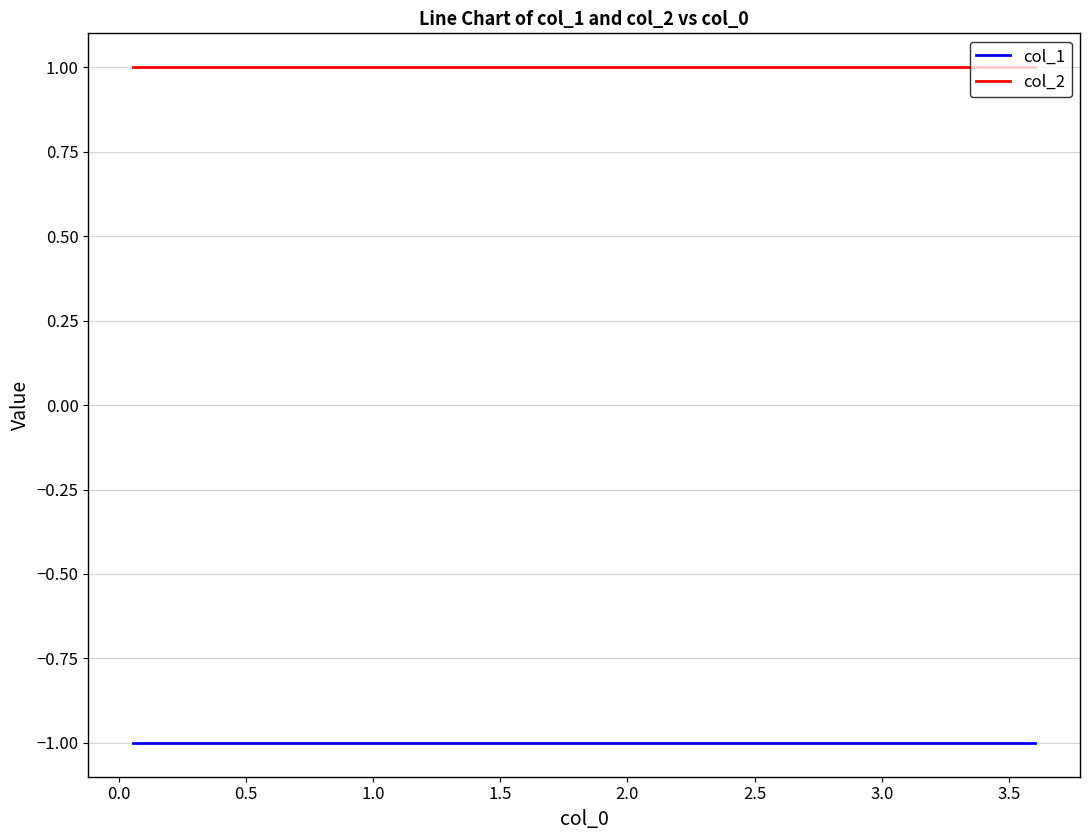

At how many categories does at least one series exceed 0?

10